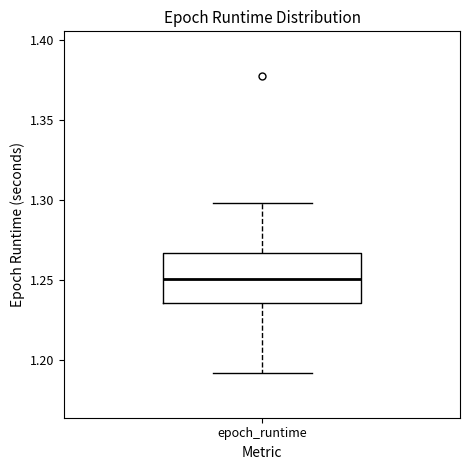

Read this box plot against the y-axis: the position of the median line, the range covered by the box, and the ends of both whiskers. The values are not printed on the chart, so give them approximately, as read against the axis.

median 1.250, box 1.235 to 1.265, whiskers 1.190 to 1.300